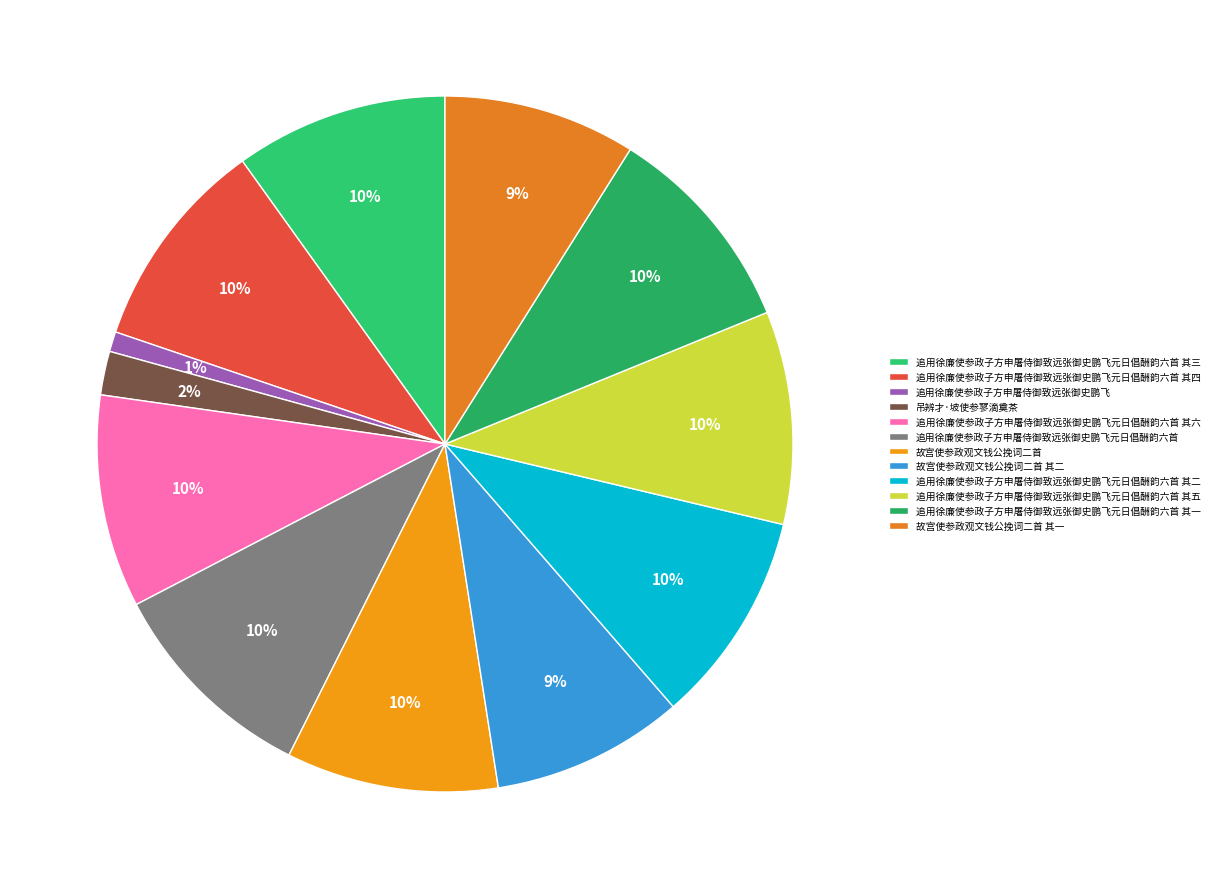

To the nearest percent, what portion does 追用徐廉使参政子方申屠侍御致远张御史鹏飞元日倡酬韵六首 其四 represent?

10%